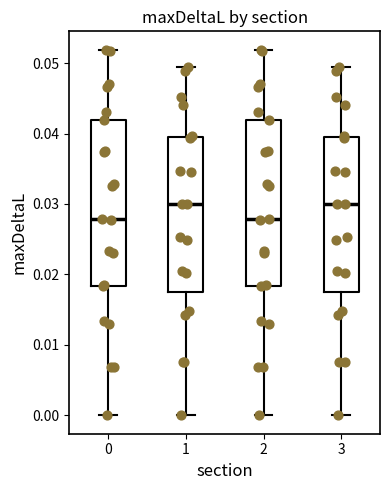

Reading left to right, read every box against the y-axis: the position of its median line, the range the box covers, and the ends of its whiskers. The values are not printed on the chart, so give them approximately, as read against the axis.

0: median 0.028, box 0.018 to 0.042, whiskers 0.000 to 0.052
1: median 0.030, box 0.017 to 0.039, whiskers 0.000 to 0.049
2: median 0.028, box 0.018 to 0.042, whiskers 0.000 to 0.052
3: median 0.030, box 0.017 to 0.039, whiskers 0.000 to 0.049